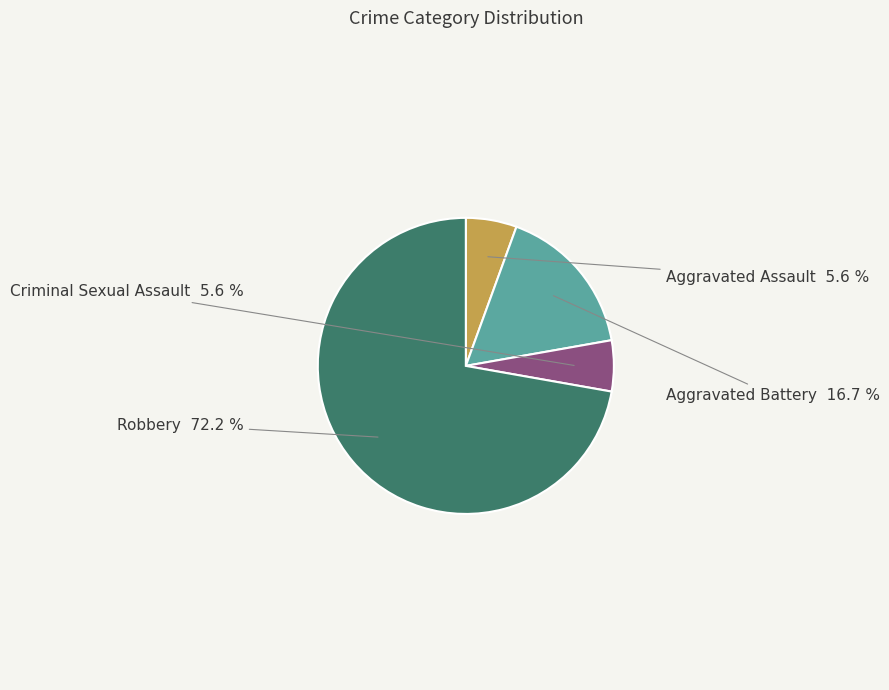

Is there any slice that represents more than half of the pie?

Yes